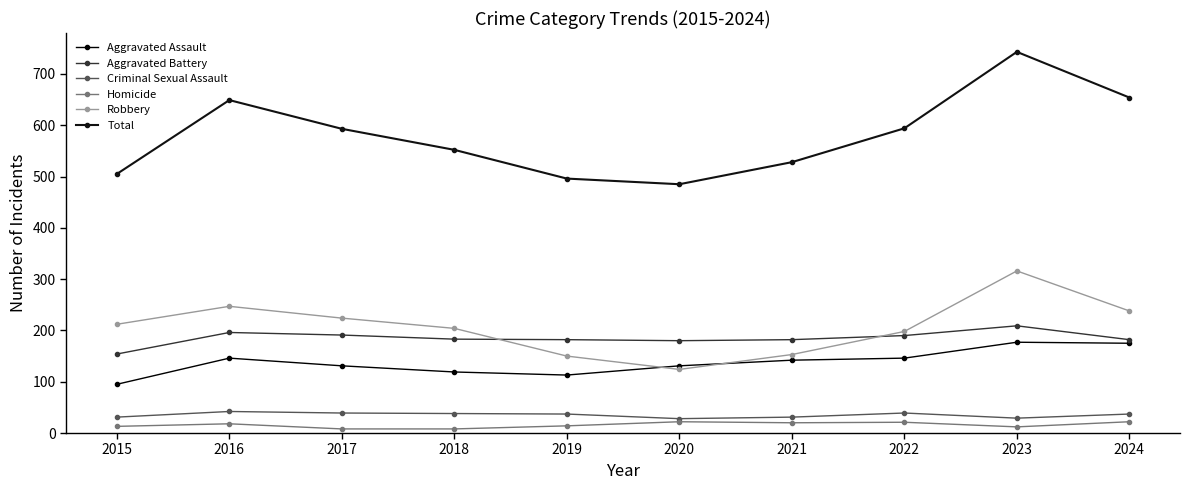

How many series are shown in this chart?

6